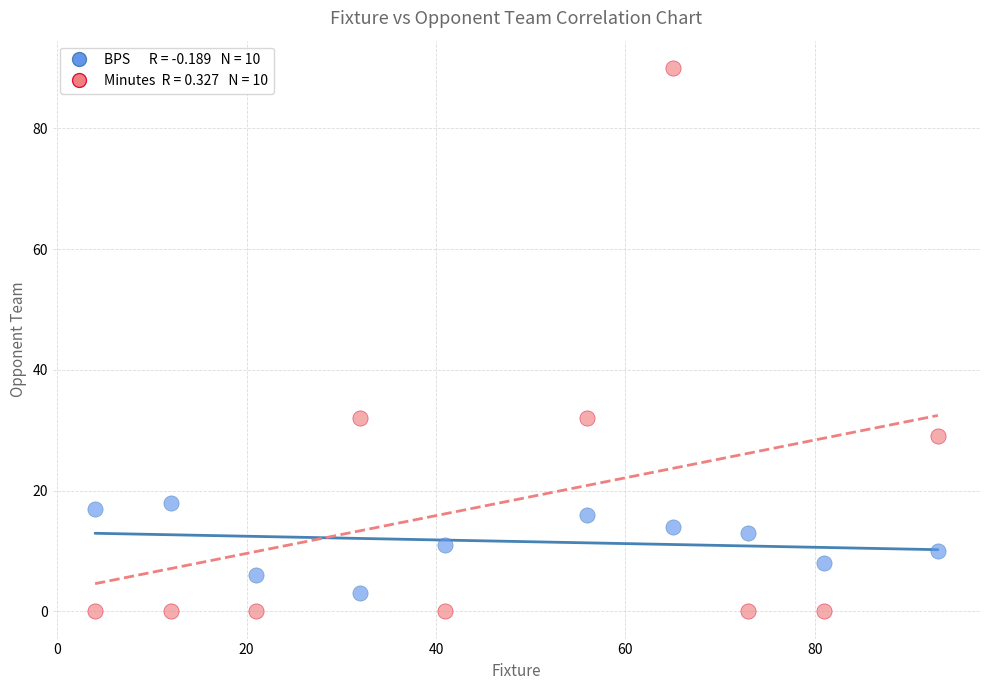

Across all data points, what is the range of Y values (max minus min)?

90